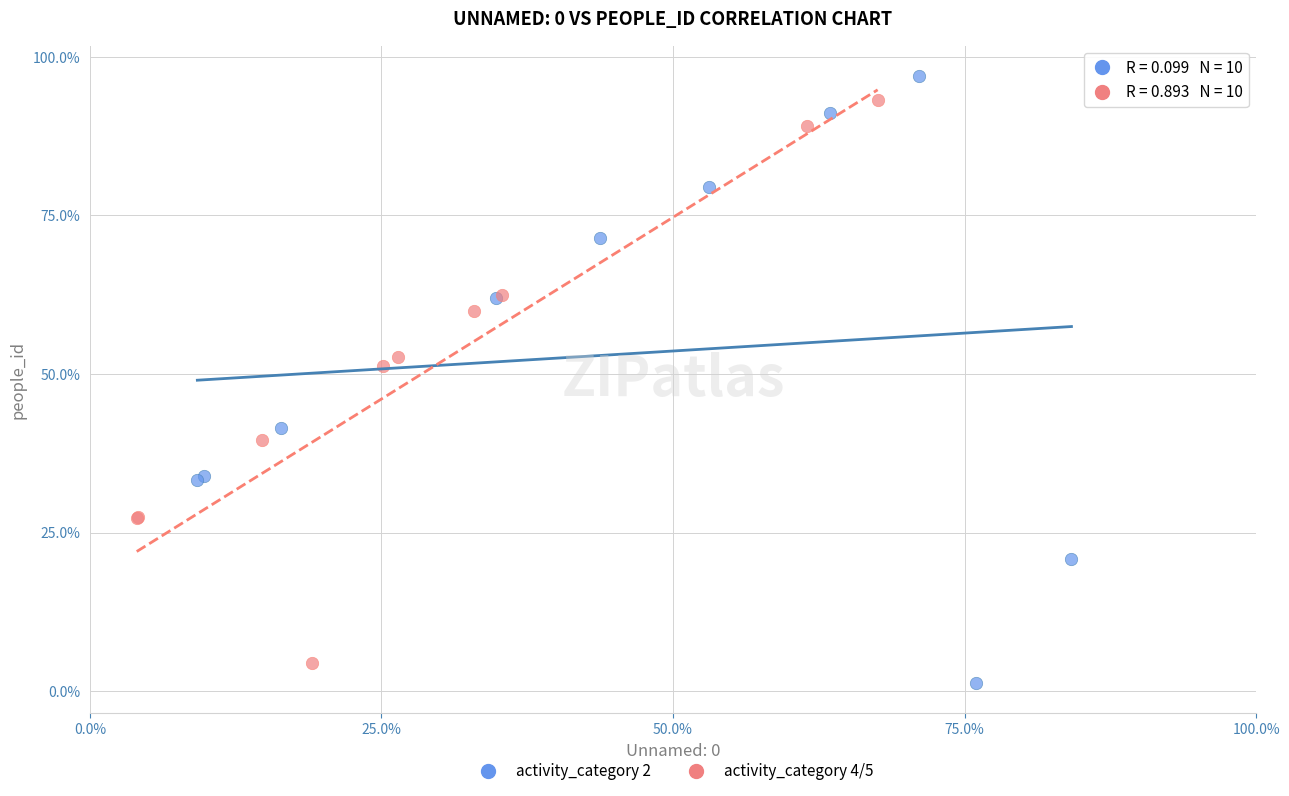

What are all the series names shown in the legend?

activity_category 2, activity_category 4/5